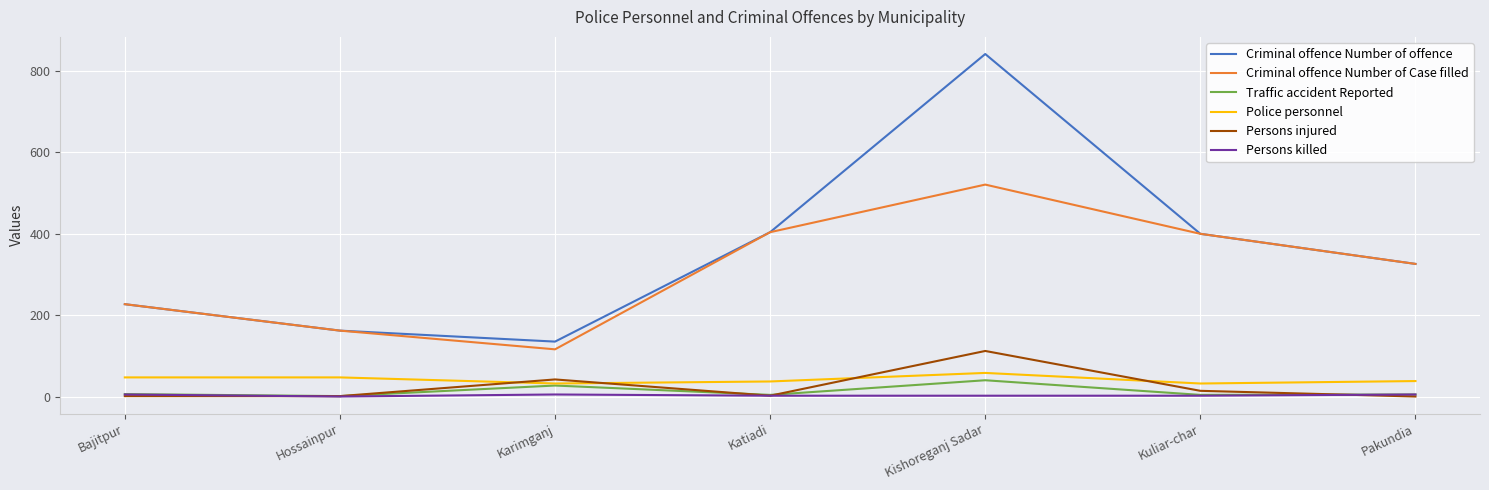

Rank the series by their maximum value, from lowest to highest.

Persons killed, Traffic accident Reported, Police personnel, Persons injured, Criminal offence Number of Case filled, Criminal offence Number of offence